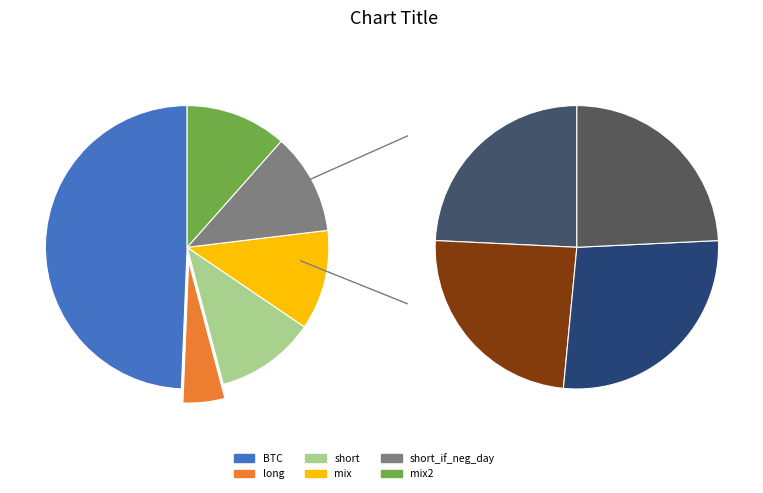

Count the number of slices in the pie.

6